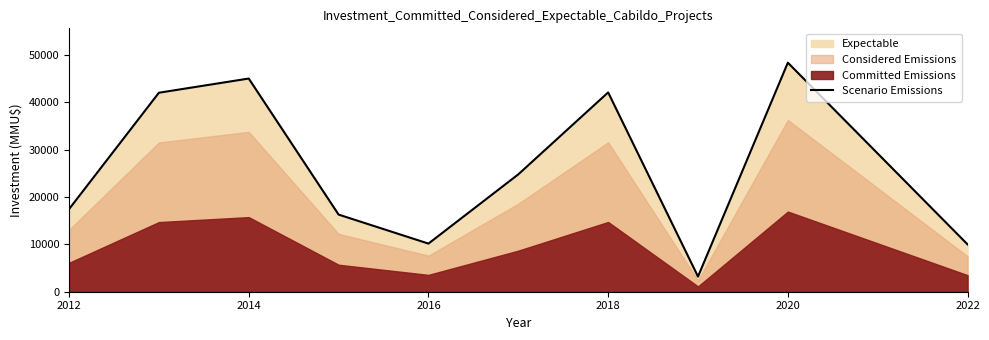

What is the maximum value shown in the chart?

48400